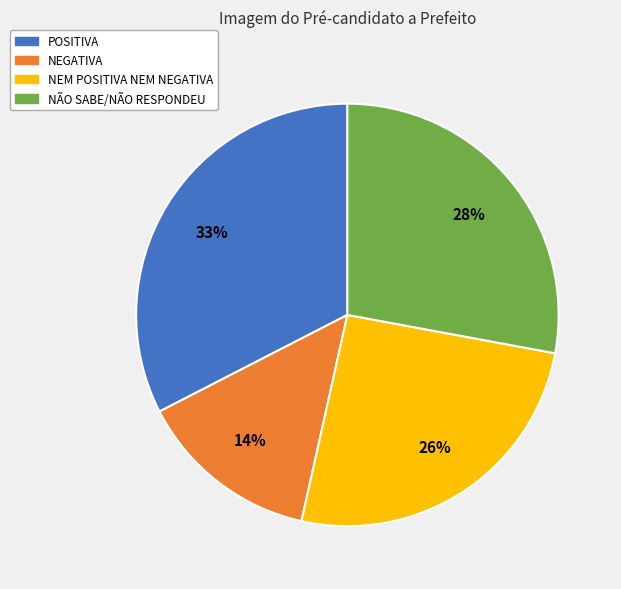

What percentage is the NEM POSITIVA NEM NEGATIVA slice, to the nearest percent?

26%